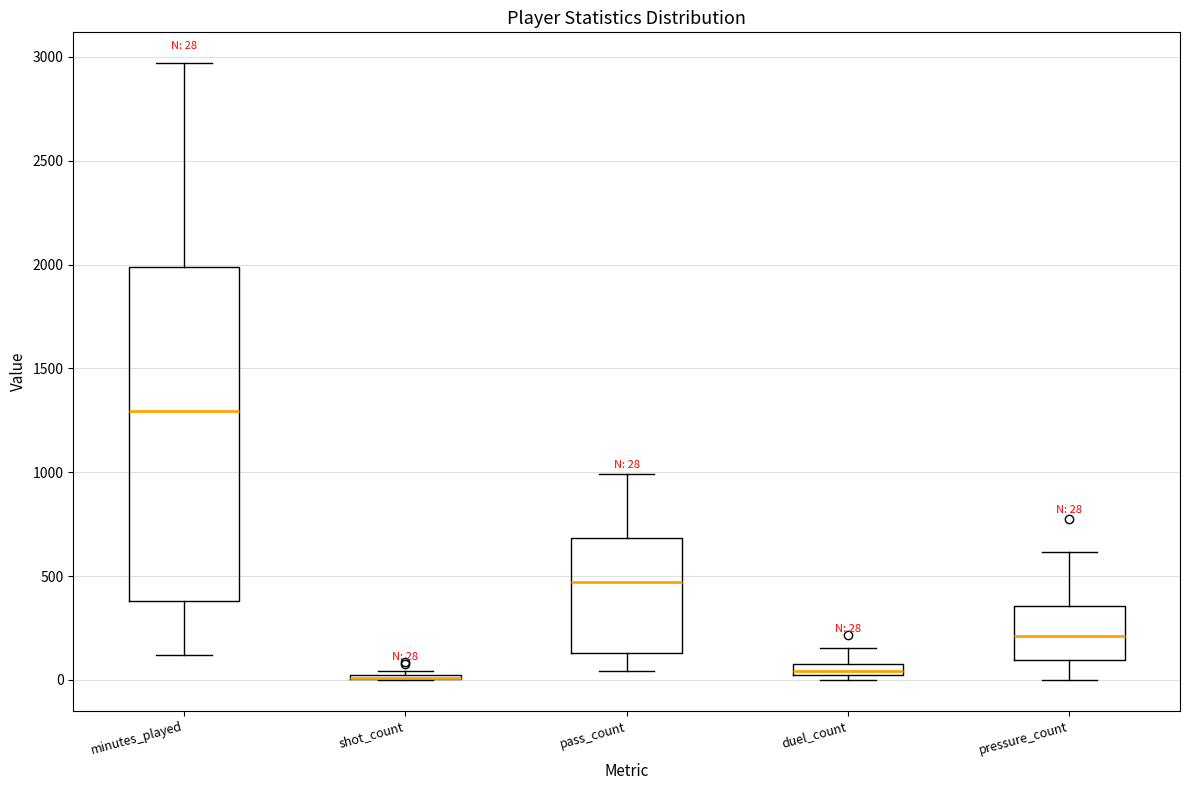

Comparing the boxes themselves (not the whiskers), which one is the tallest?

minutes_played